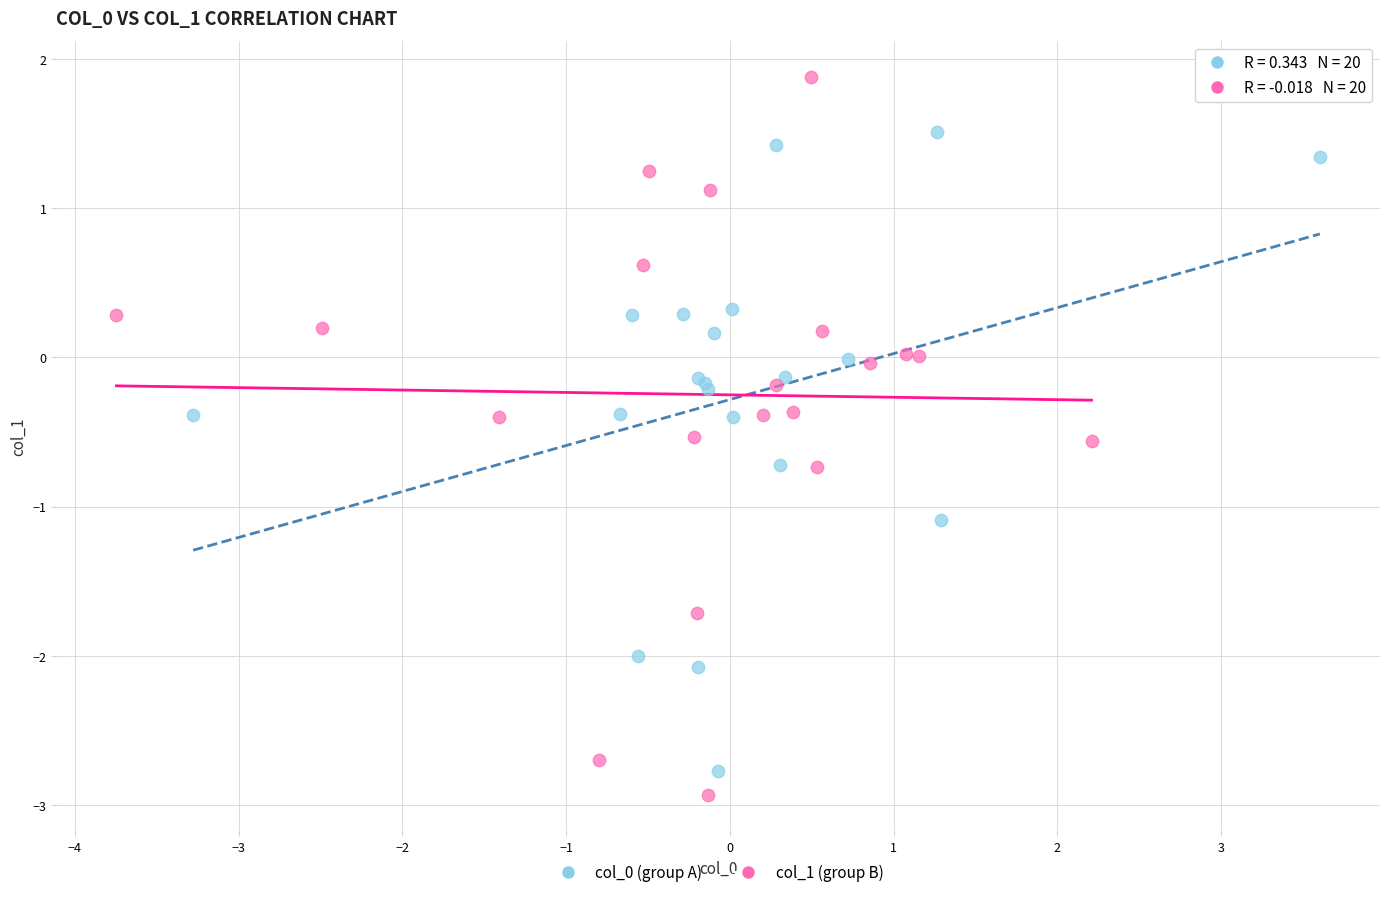

Which series reaches the maximum Y coordinate?

col_1 (group B)